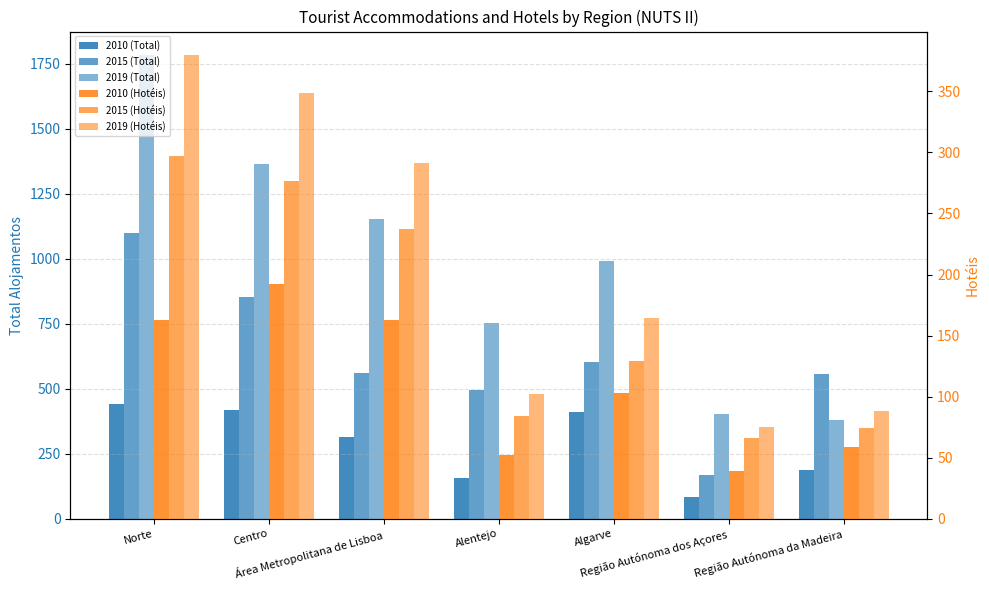

Is it true that 2010 (Total) equals 68 at Alentejo?

False